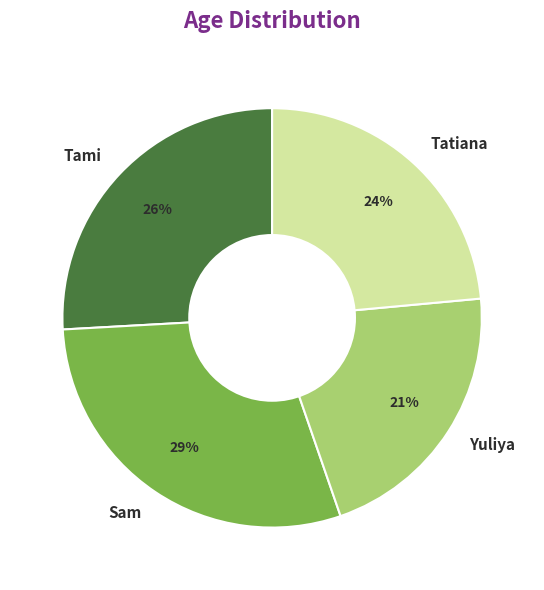

Does Yuliya account for over 50% of the chart?

No